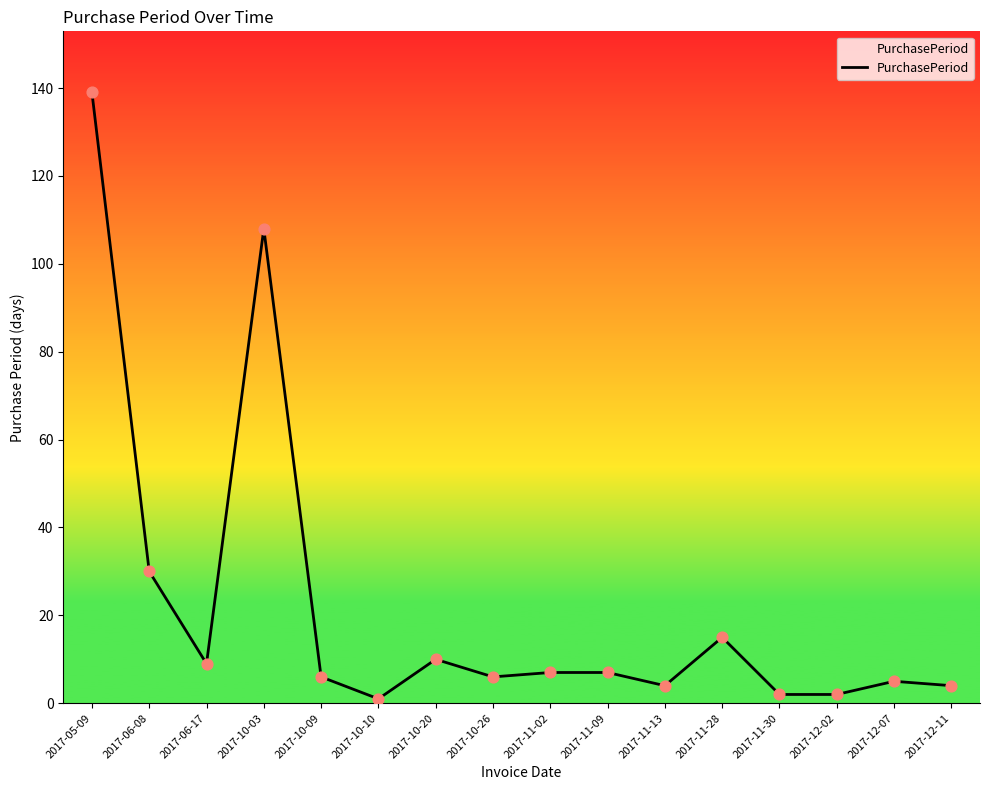

What is the change in value from 2017-05-09 to 2017-11-09?

-132